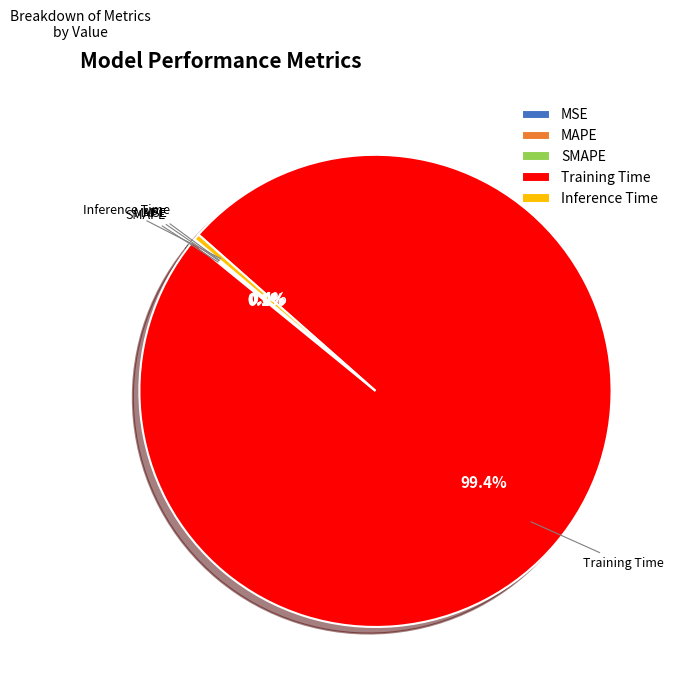

Which slice is the largest?

Training Time